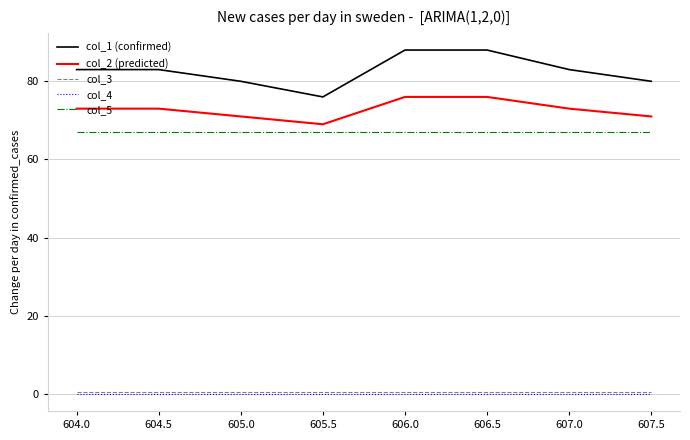

The col_1 (confirmed) series shows 142.4 at 607.0. True or false?

False